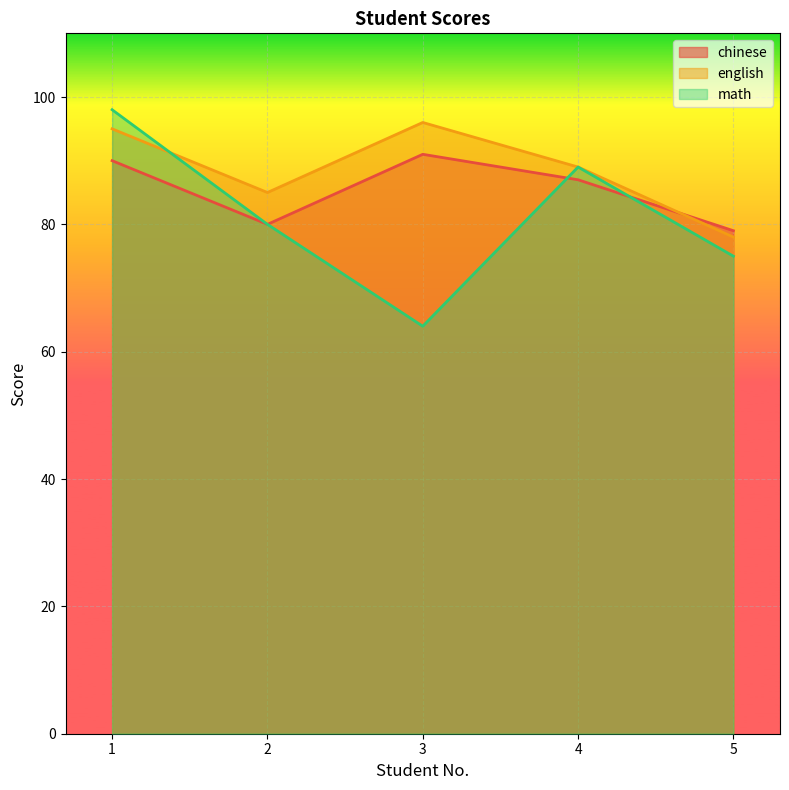

How many math values are between 75 and 89?

3